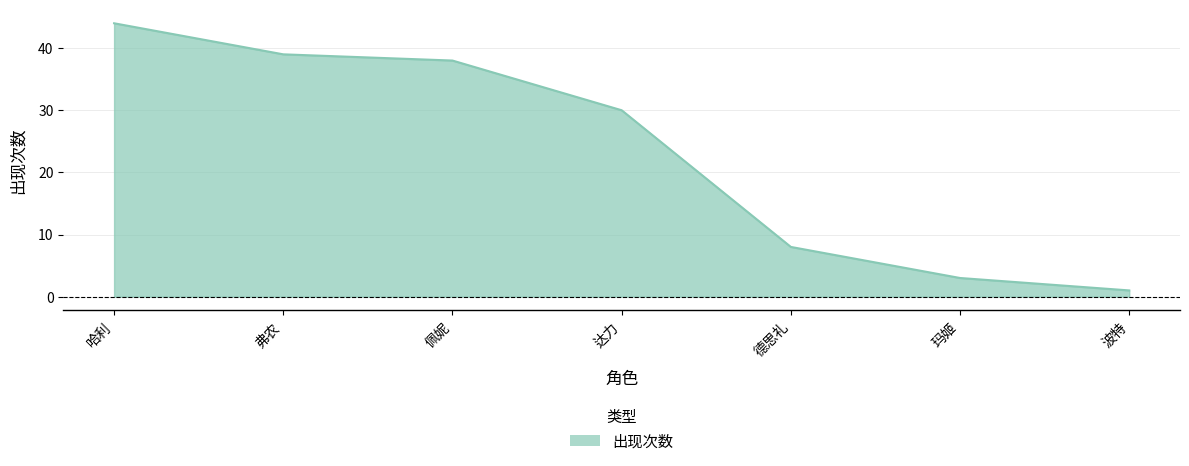

List the labels in order of value, smallest first.

波特, 玛姬, 德思礼, 达力, 佩妮, 弗农, 哈利